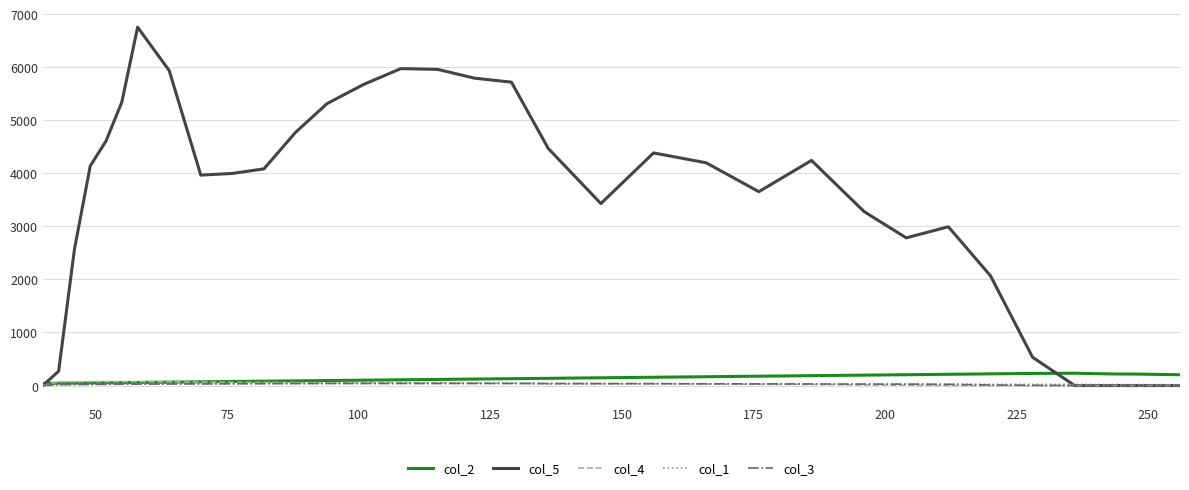

Which series has the largest total across all categories?

col_5